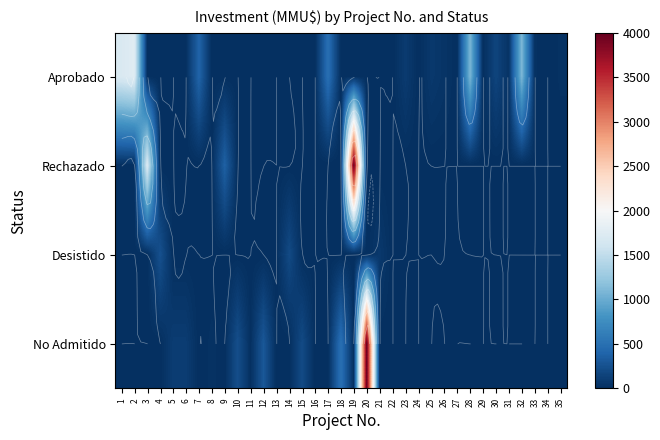

What is the highest value of the Desistido series?

250